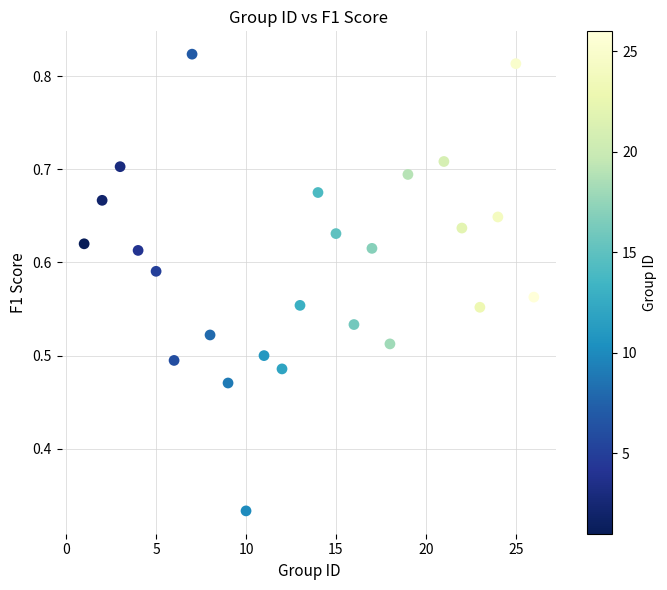

What is the range of X values (max minus min)?

25.0